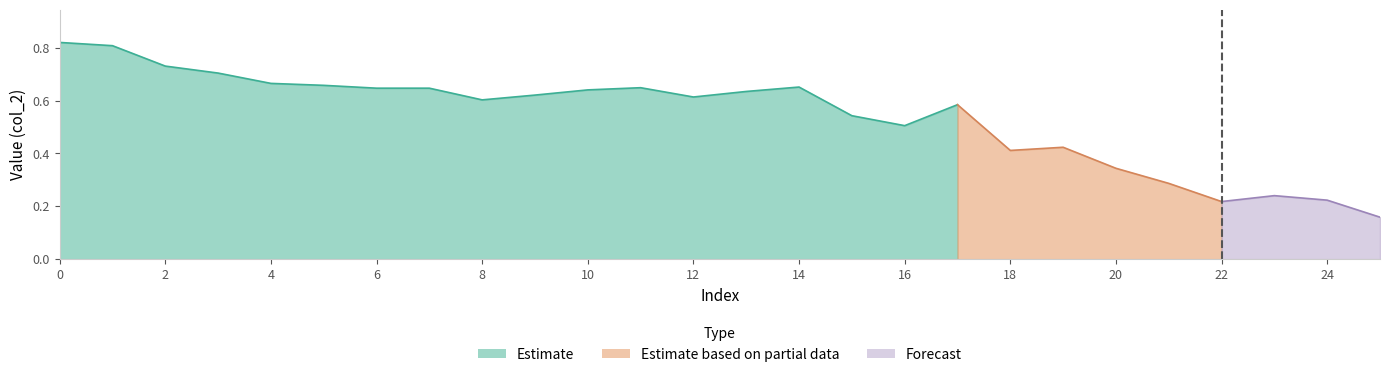

List the labels in order of value, smallest first.

25, 22, 24, 23, 21, 20, 18, 19, 16, 15, 17, 8, 12, 9, 13, 10, 6, 7, 11, 14, 5, 4, 3, 2, 1, 0